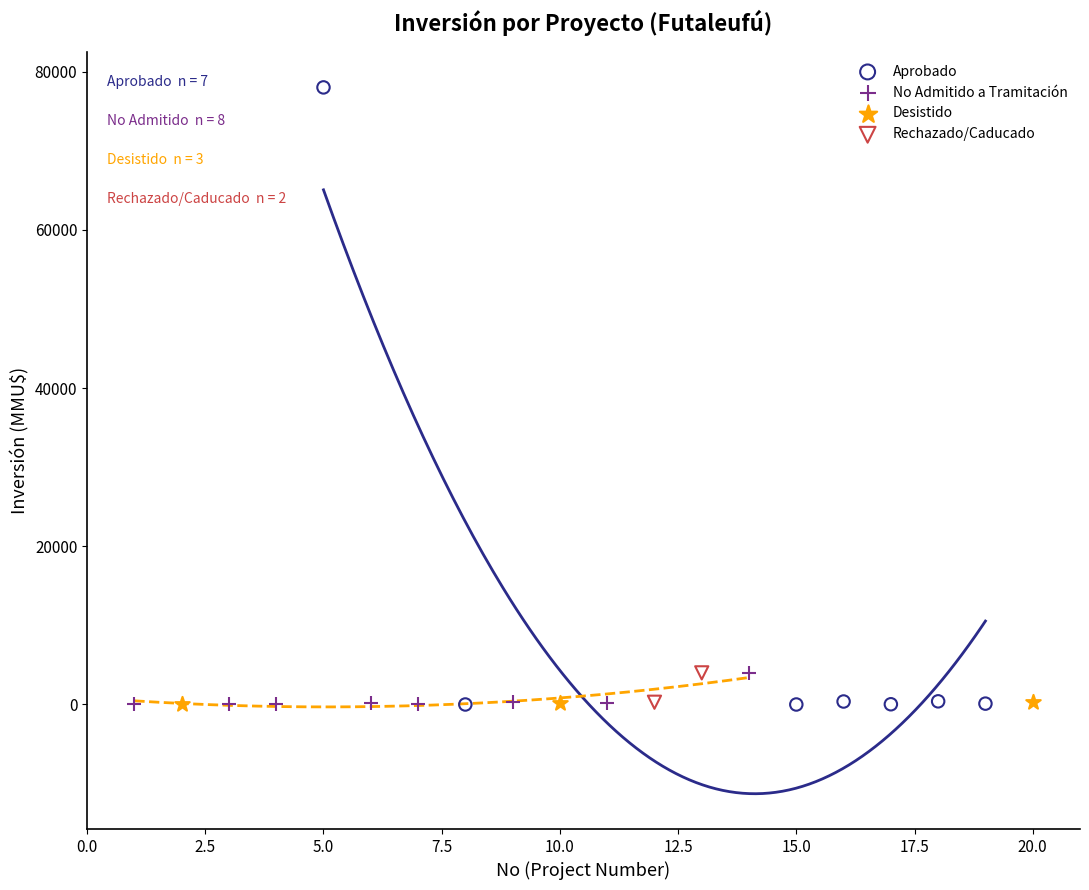

What are all the series names shown in the legend?

Aprobado, No Admitido a Tramitación, Desistido, Rechazado/Caducado